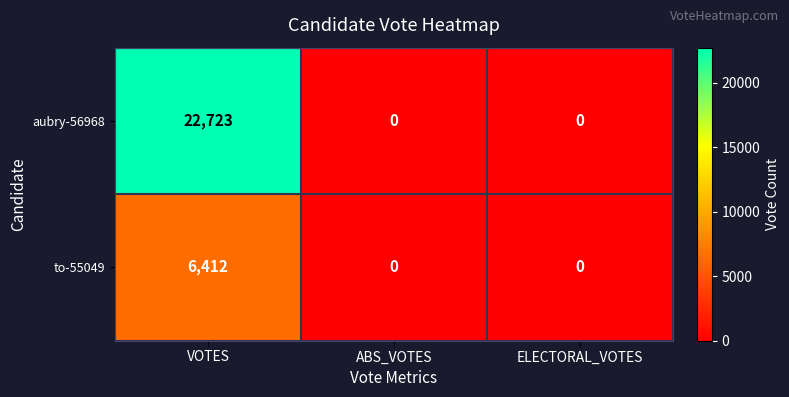

Which series has the largest range (max minus min)?

aubry-56968